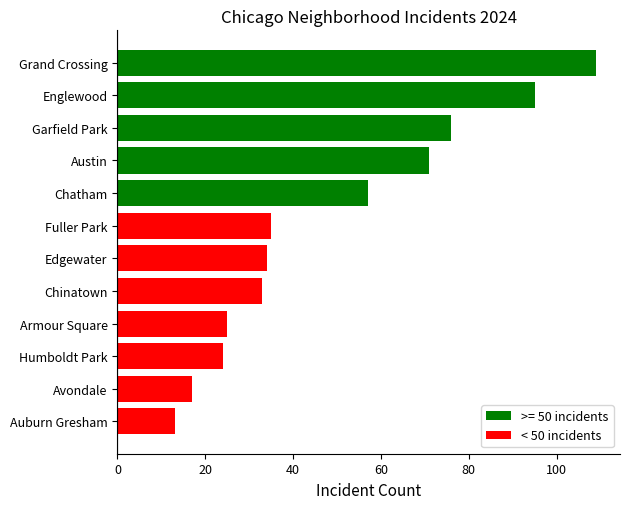

True or false: the data shows 50 at Chinatown.

False